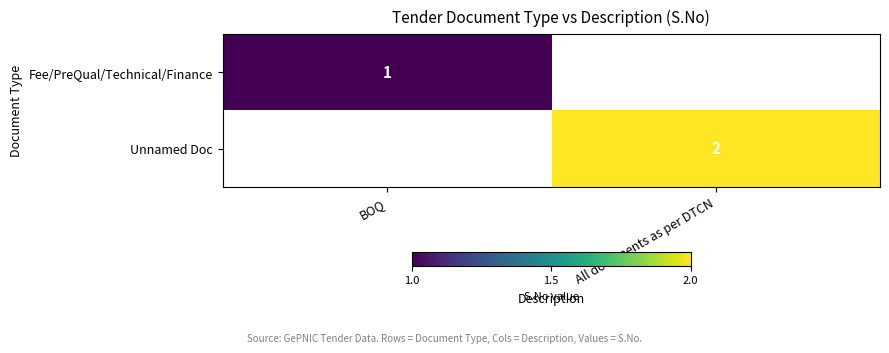

What is the minimum value shown in the chart?

1.0